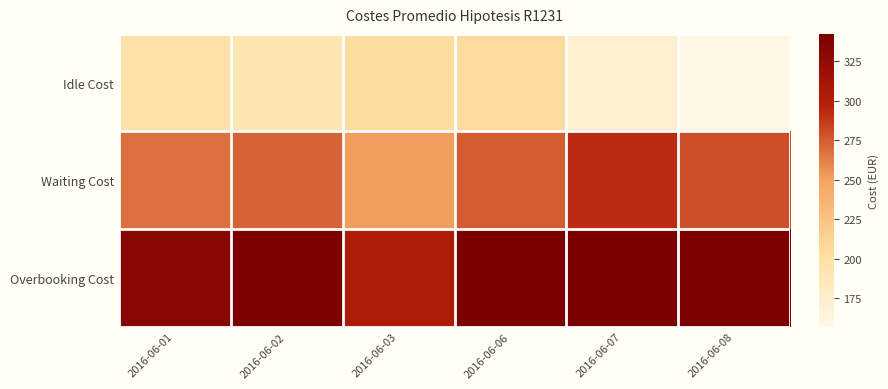

What is the maximum value shown in the chart?

342.3